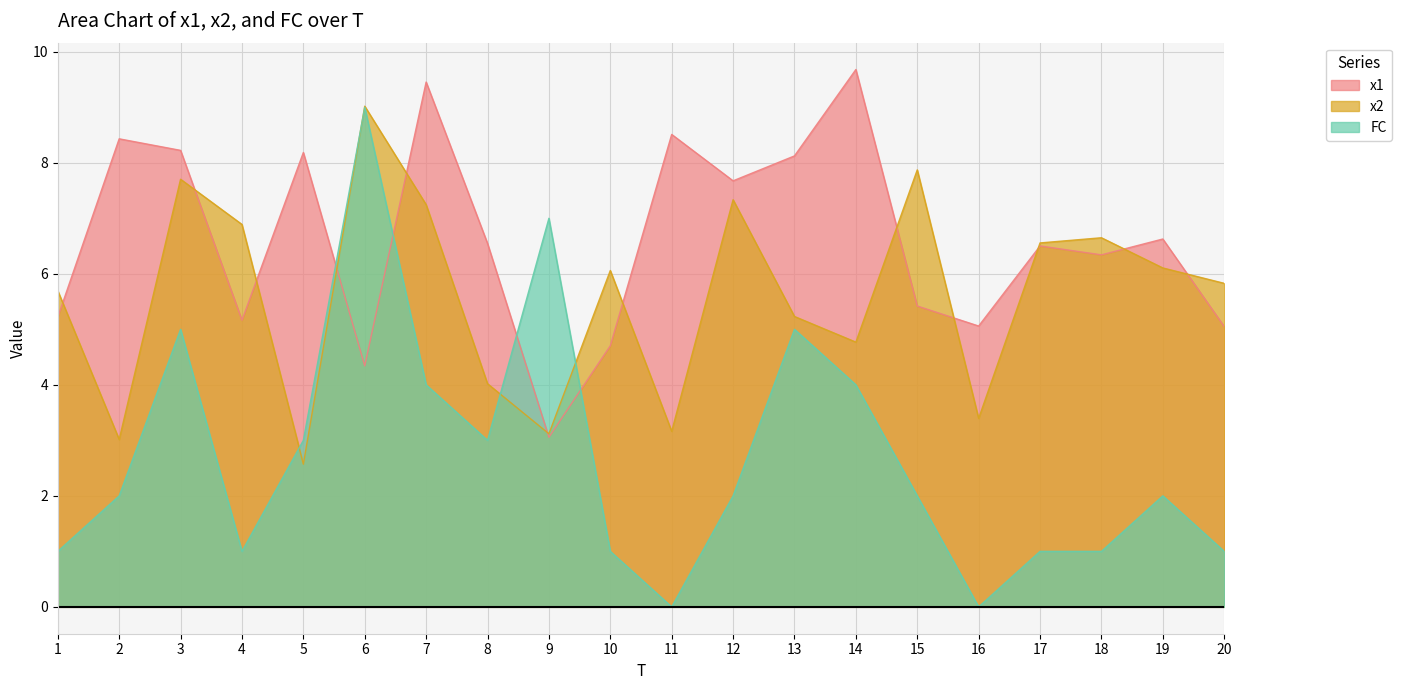

At which category is the sum across all series the highest?

6